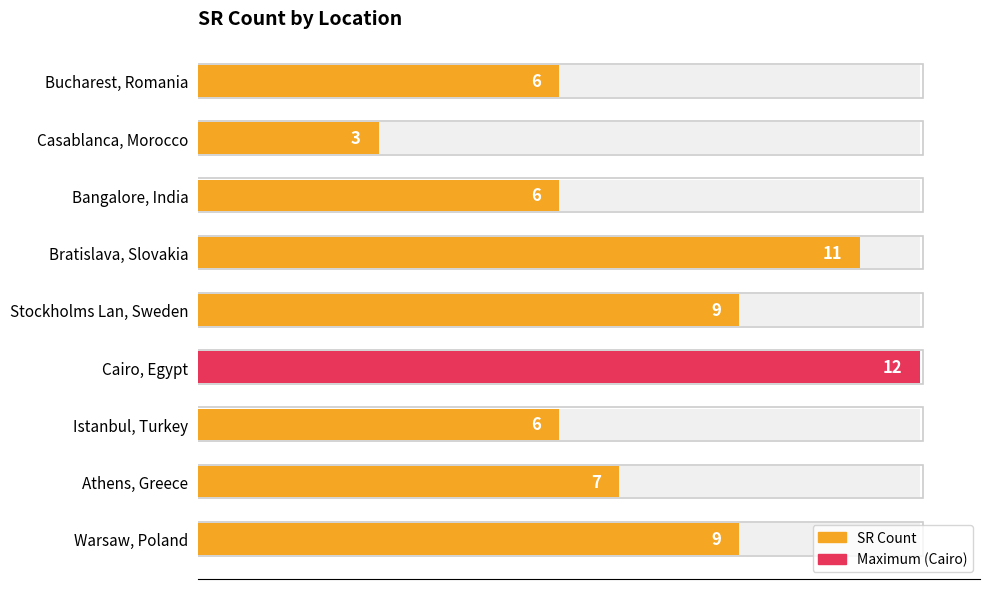

Is it true that the value at Warsaw, Poland is 4?

False